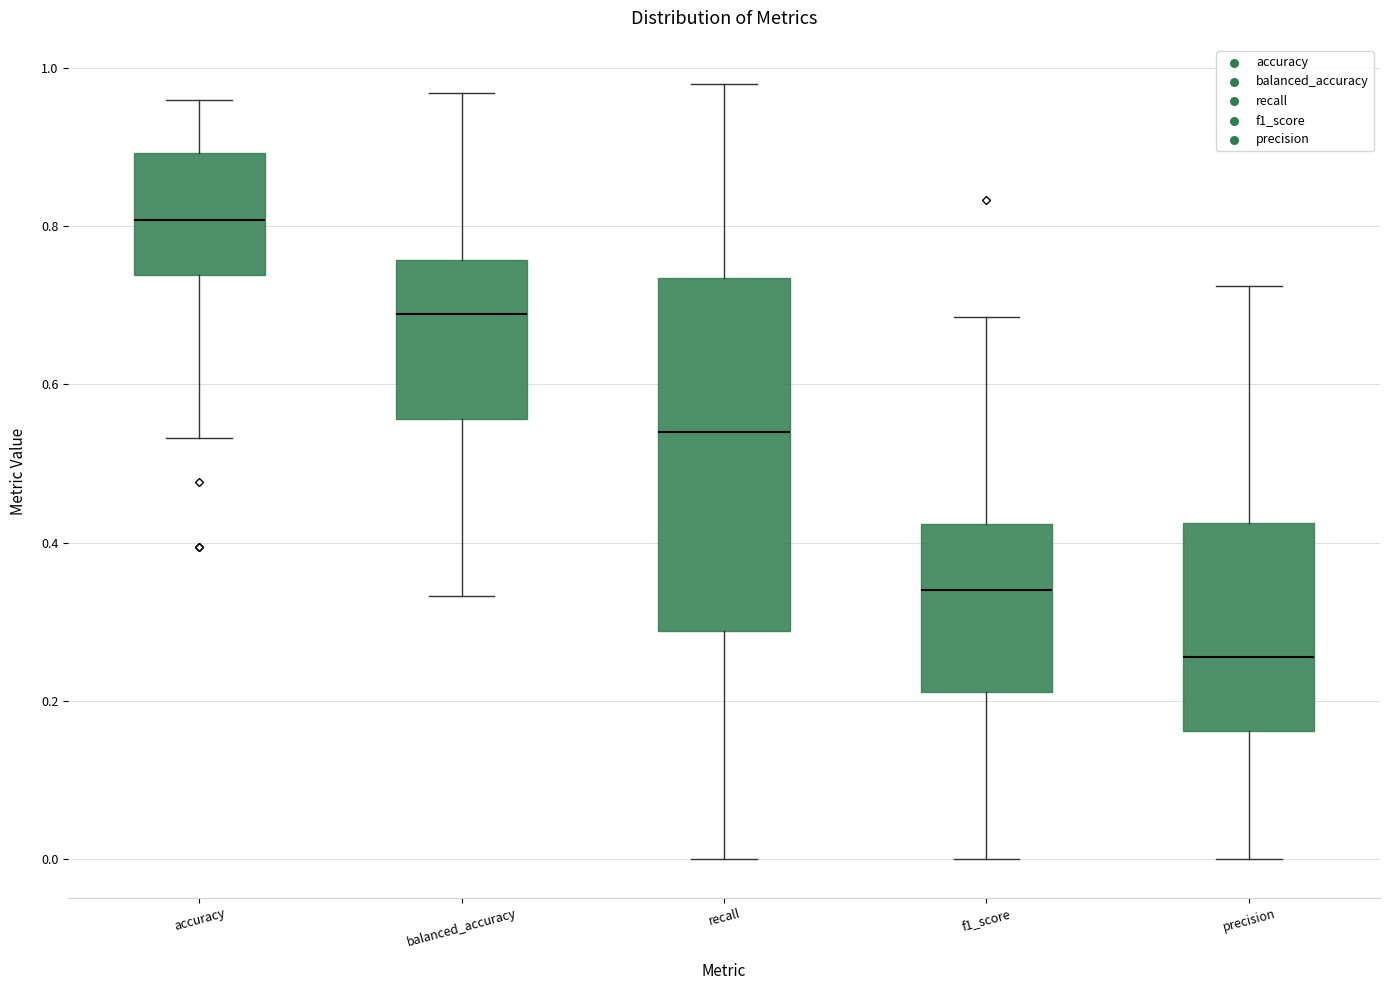

Which box has the lowest median line?

precision